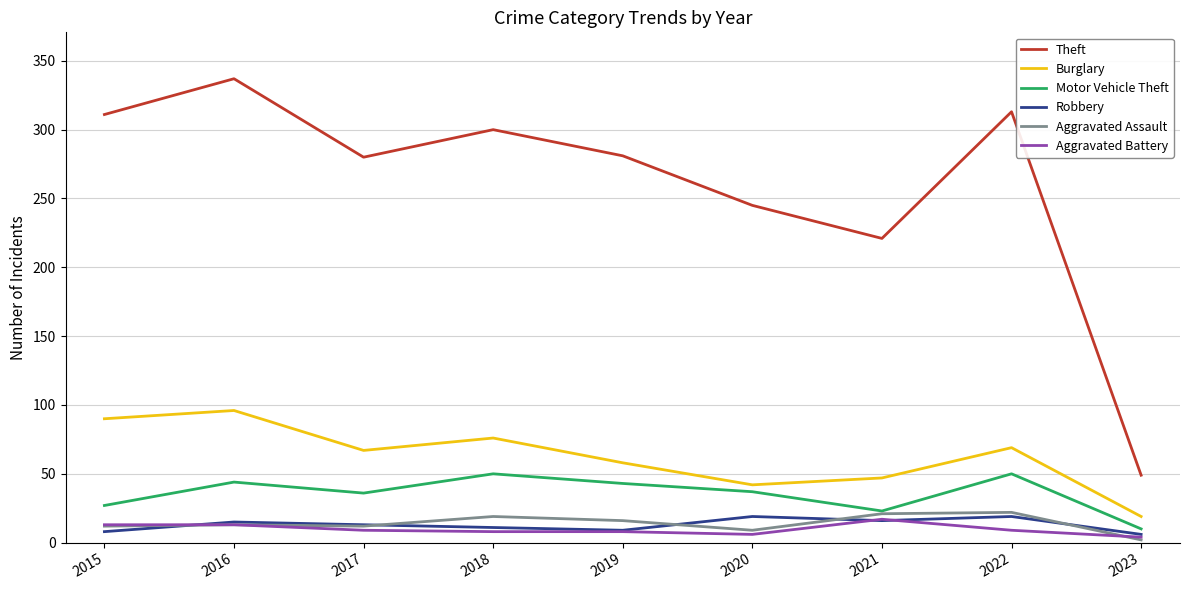

True or false: Aggravated Assault has a value of 7 at 2021.

False